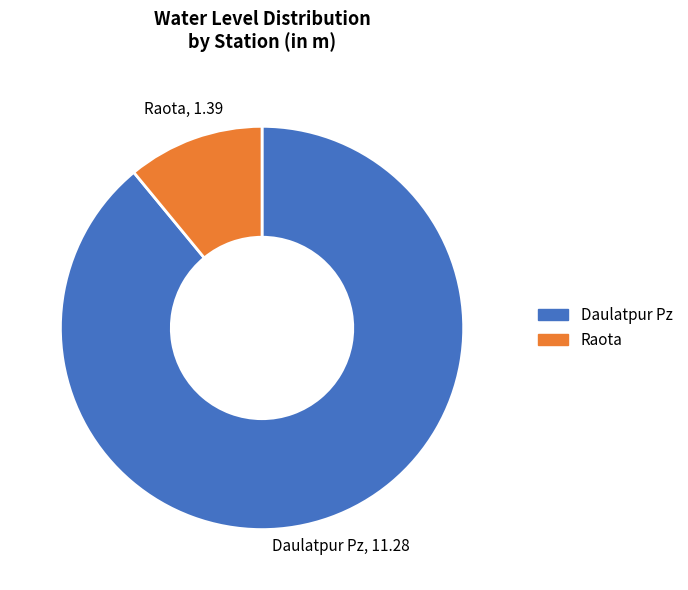

Combined, do Raota and Daulatpur Pz account for over 50%?

Yes